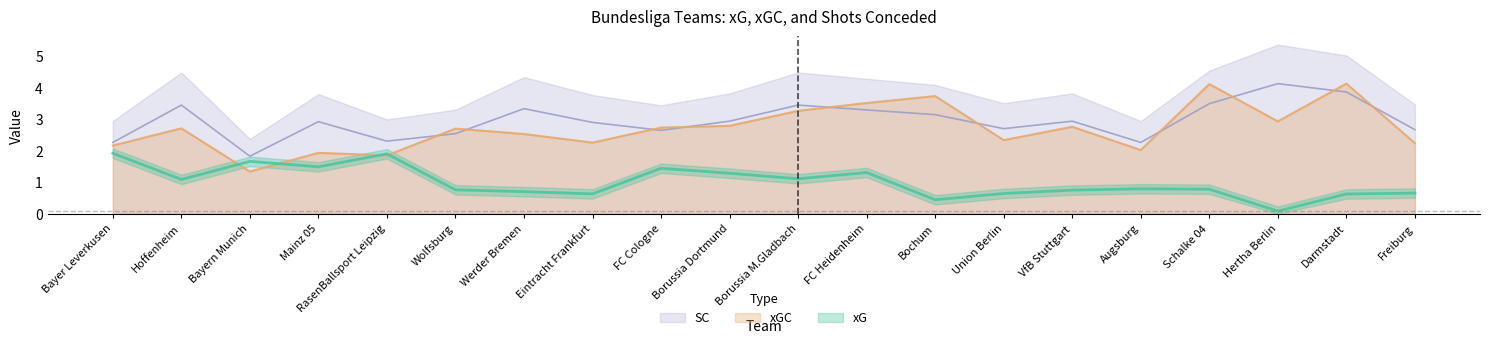

Reading left to right, list all the values displayed in this chart.

xG: 1.9	1.1	1.7	1.5	1.9	0.8	0.7	0.6	1.4	1.3	1.1	1.3	0.4	0.6	0.7	0.8	0.8	0.1	0.6	0.7
xGC: 2.2	2.7	1.3	1.9	1.9	2.7	2.5	2.3	2.7	2.8	3.3	3.5	3.7	2.3	2.8	2.0	4.1	2.9	4.1	2.2
SC: 2.3	3.4	1.8	2.9	2.3	2.5	3.3	2.9	2.6	2.9	3.4	3.3	3.1	2.7	2.9	2.3	3.5	4.1	3.9	2.7